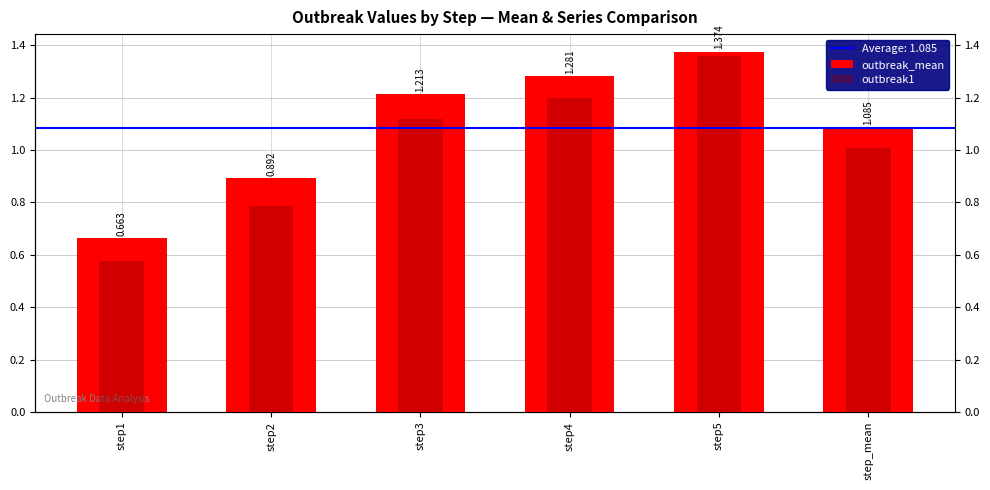

Rank the series by their maximum value, from lowest to highest.

outbreak1, outbreak_mean